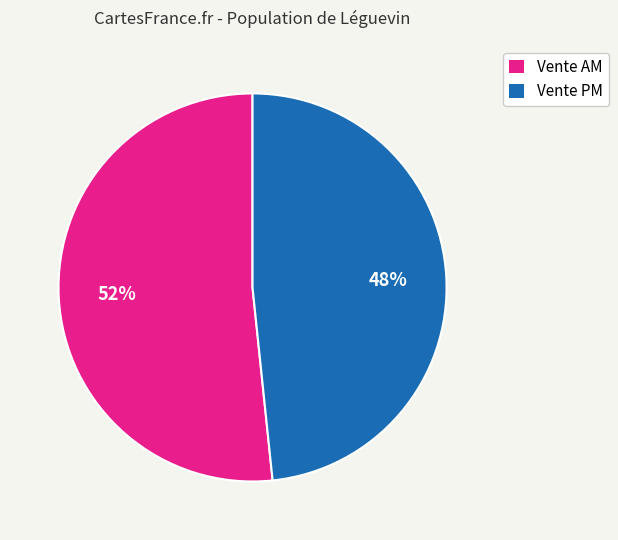

Rank the categories by value from lowest to highest.

Vente PM, Vente AM